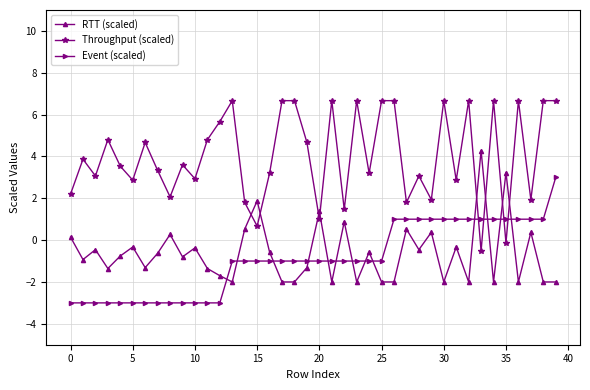

What is the difference between the maximum and minimum values in the Throughput (scaled) series?

7.2